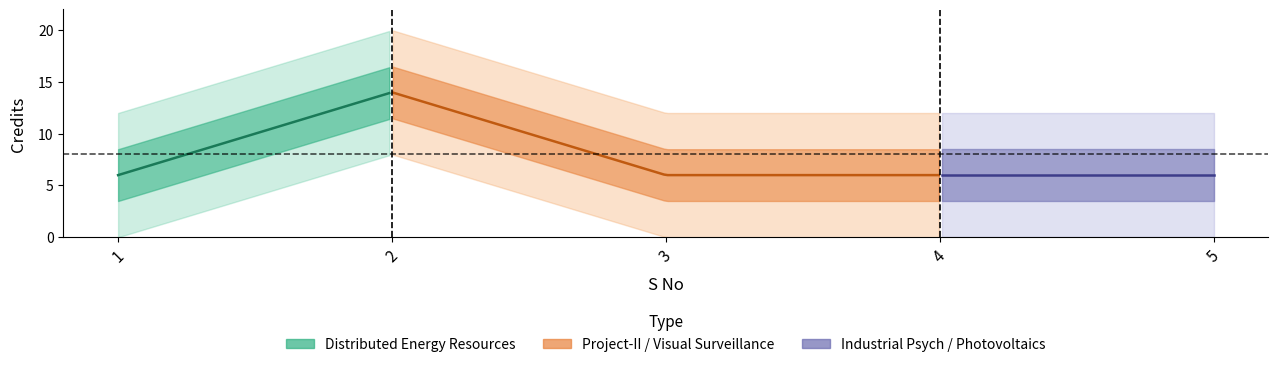

The value at 1 is 6. True or false?

True